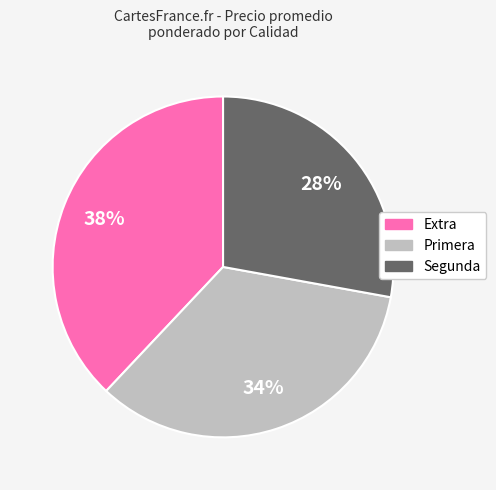

The Primera slice represents 34% of the pie. True or false?

True